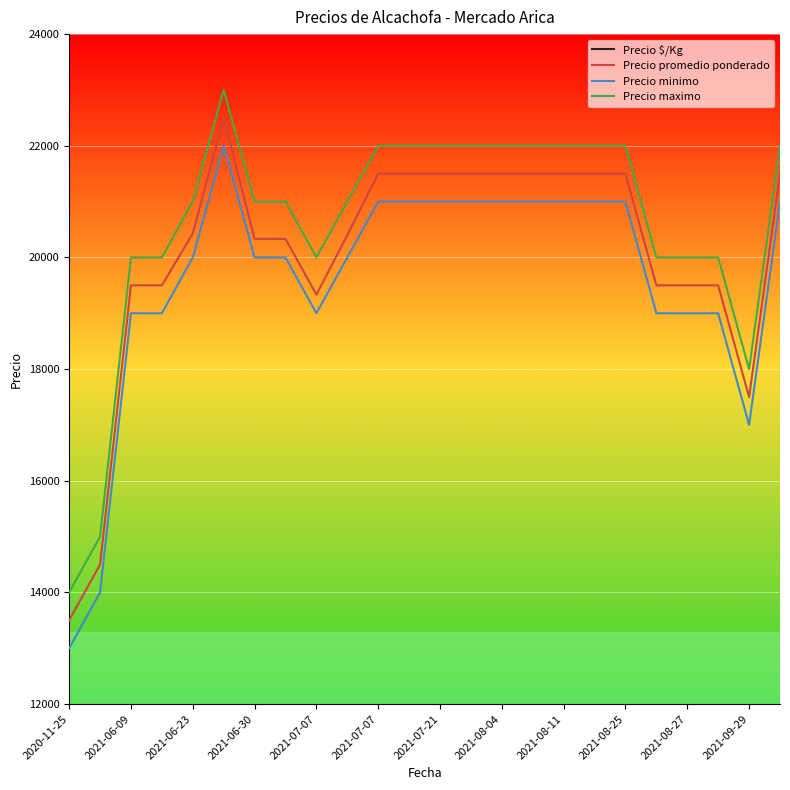

What is the total value across all series at 17?

65038